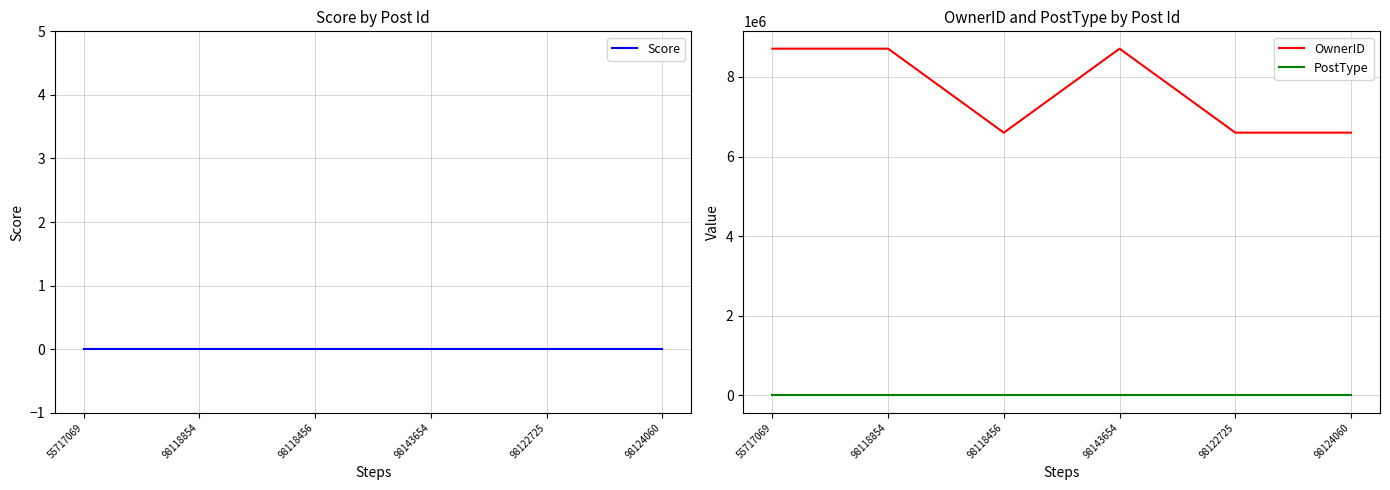

True or false: PostType and OwnerID cross at least once.

False